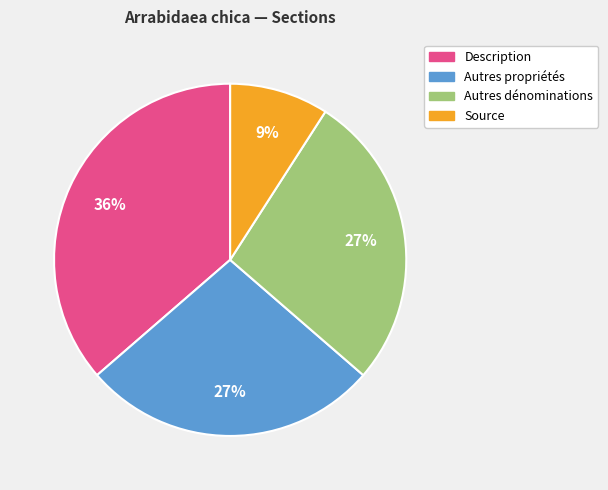

Do Autres propriétés and Description together represent more than half of the pie?

Yes